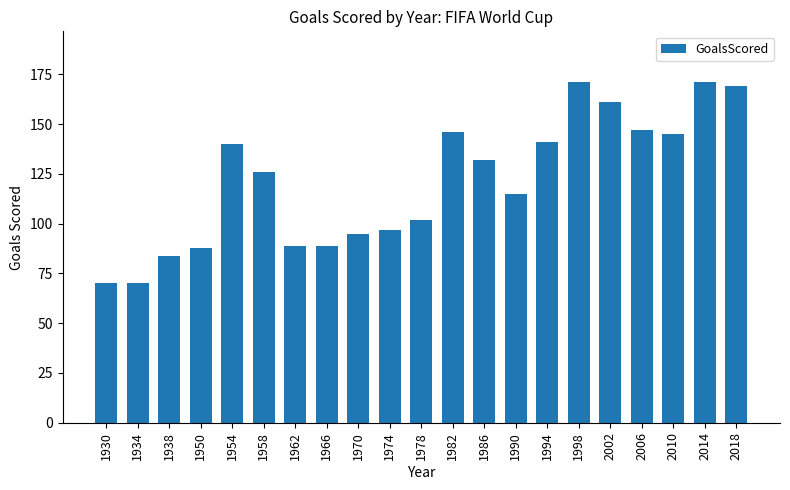

What is the minimum value shown in the chart?

70